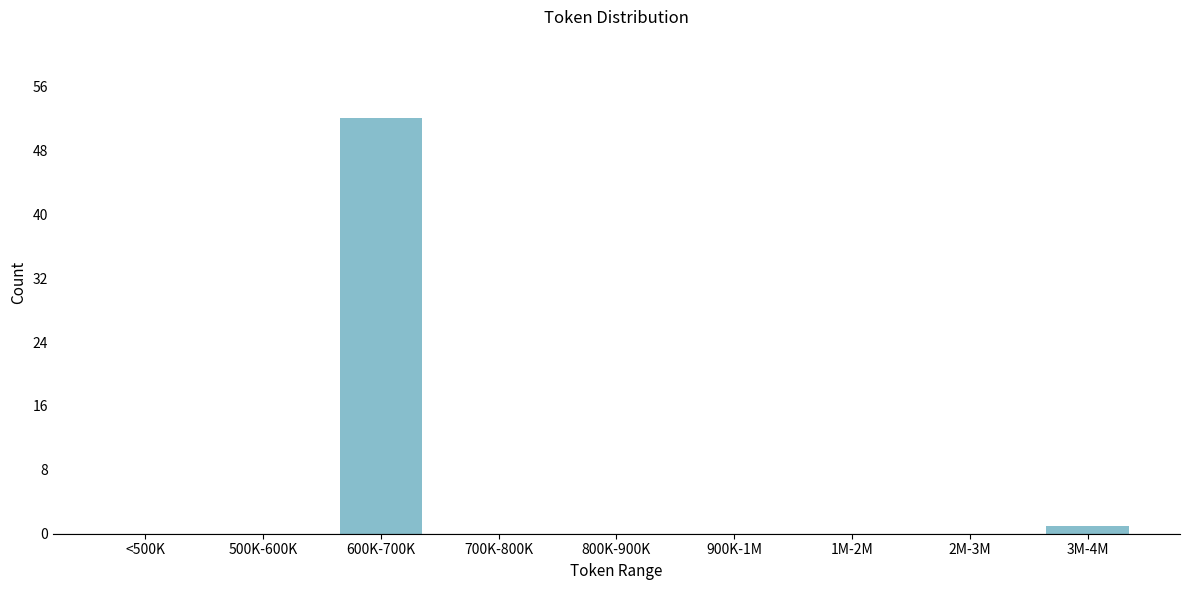

Reading left to right, list all the values displayed in this chart.

<500K=0	500K-600K=0	600K-700K=52	700K-800K=0	800K-900K=0	900K-1M=0	1M-2M=0	2M-3M=0	3M-4M=1